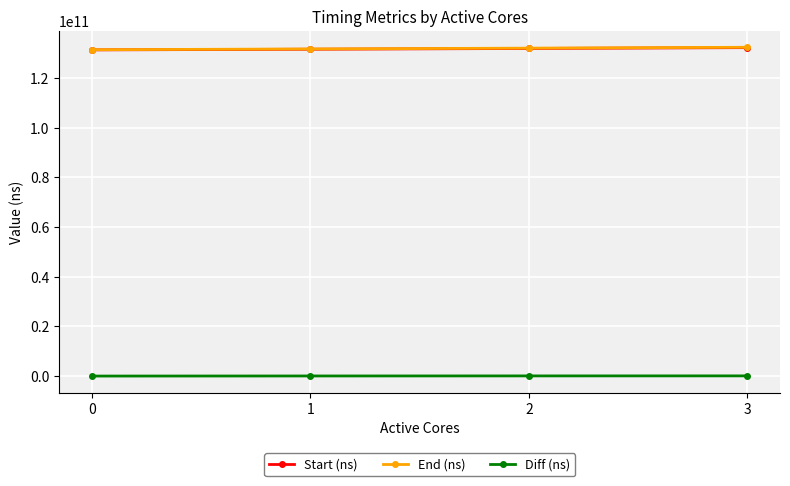

True or false: Start (ns) and End (ns) intersect in this chart.

False